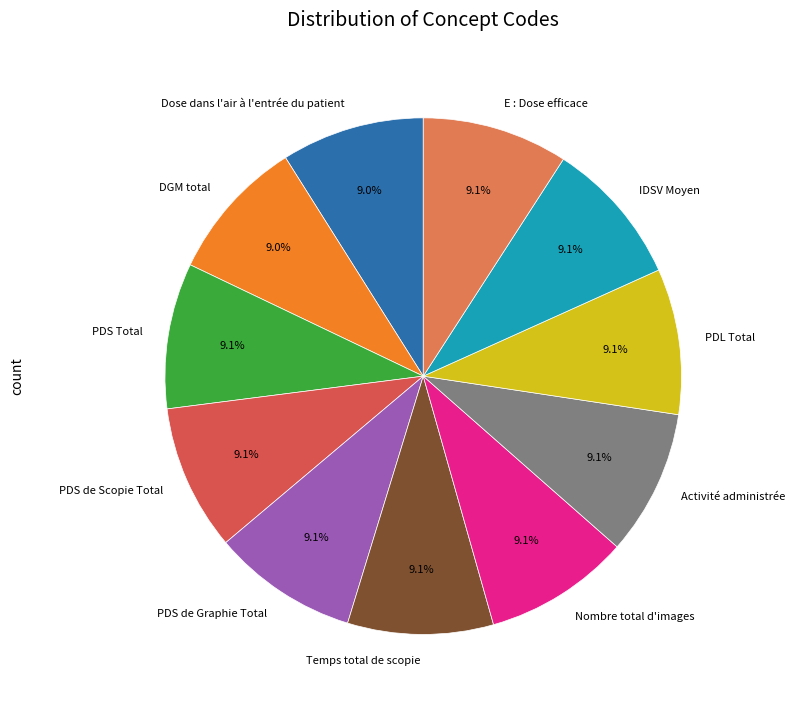

Is Activité administrée the majority of the pie?

No